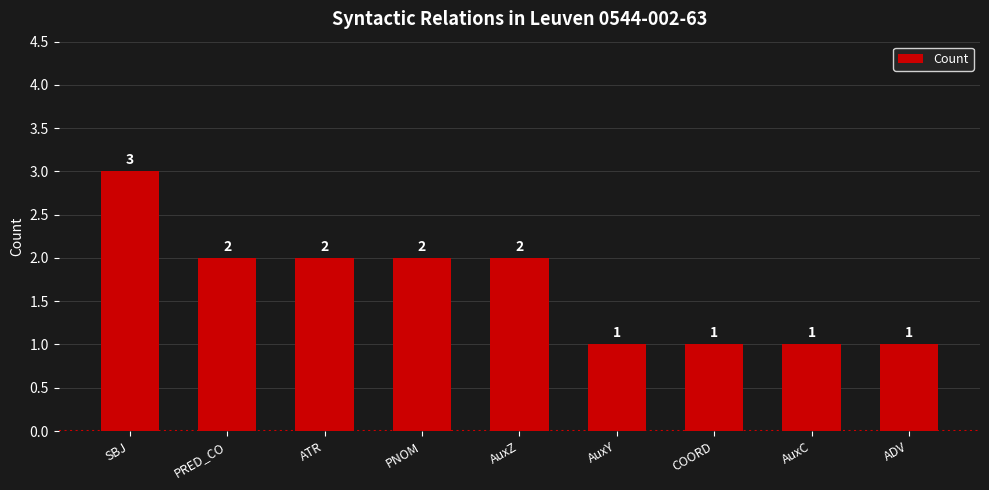

True or false: the data shows 1 at ADV.

True